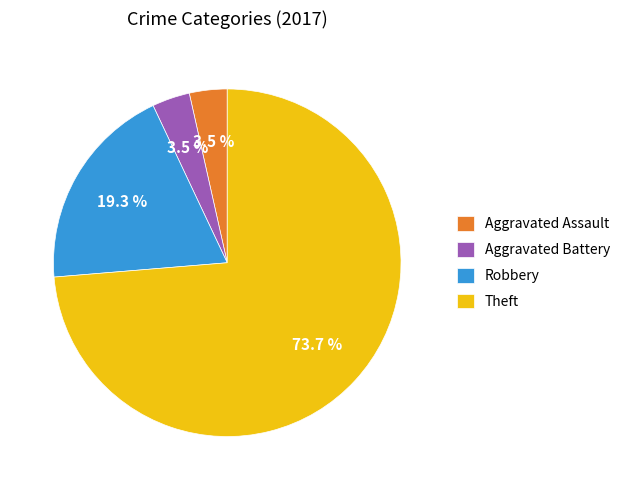

Is there any slice that represents more than half of the pie?

Yes